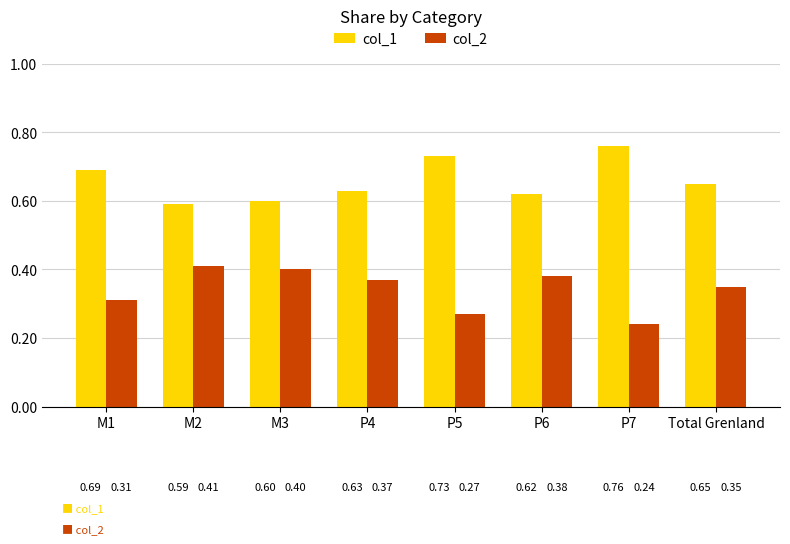

What is the difference between the maximum and second lowest values in the col_2 series?

0.1